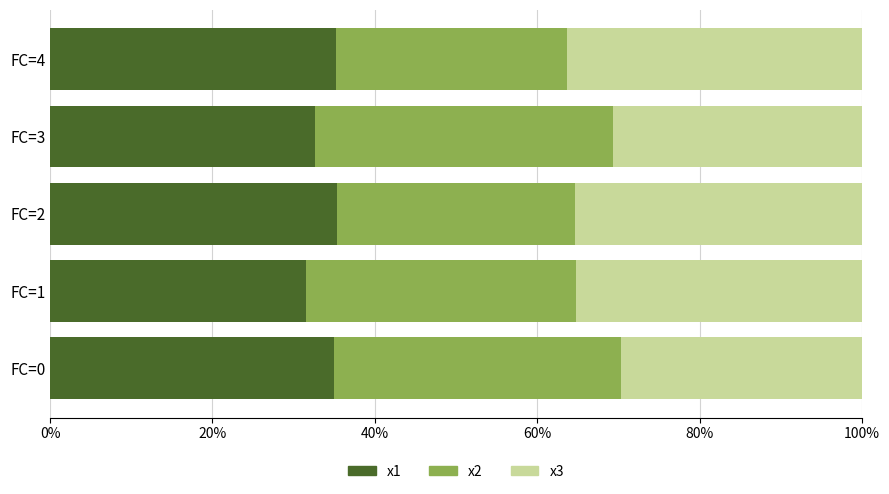

What is the total value across all series at FC=4?

100.0